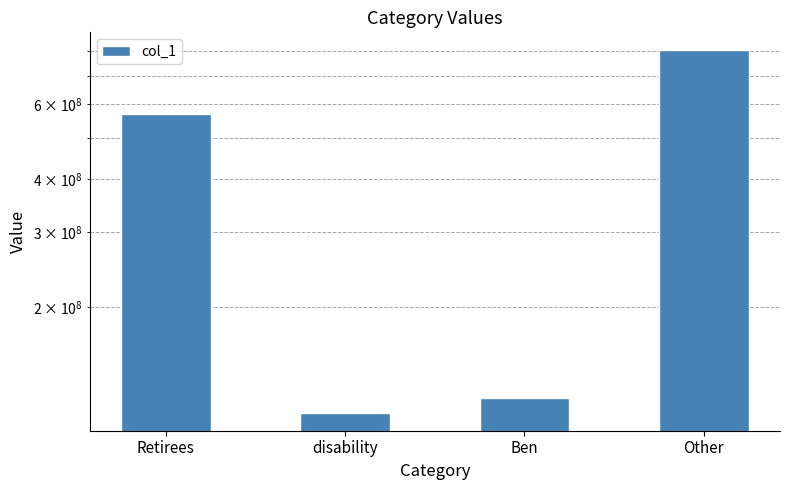

Approximately how many times larger is the value at Retirees compared to disability?

5.0